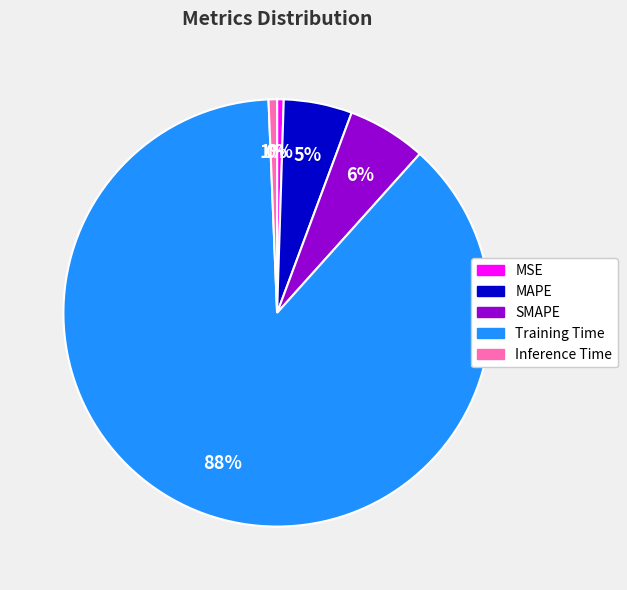

True or false: MAPE accounts for 5% of the total.

True